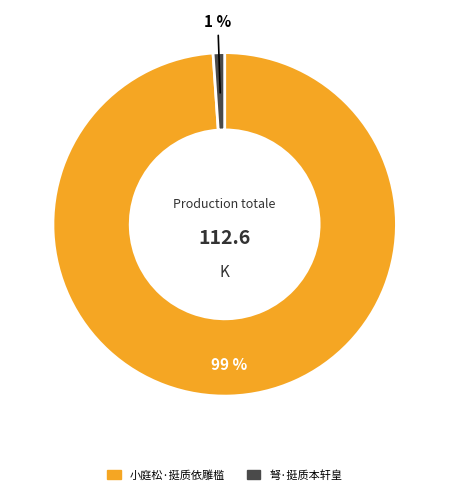

Combined, do 弩·挺质本轩皇 and 小庭松·挺质依雕槛 account for over 50%?

Yes